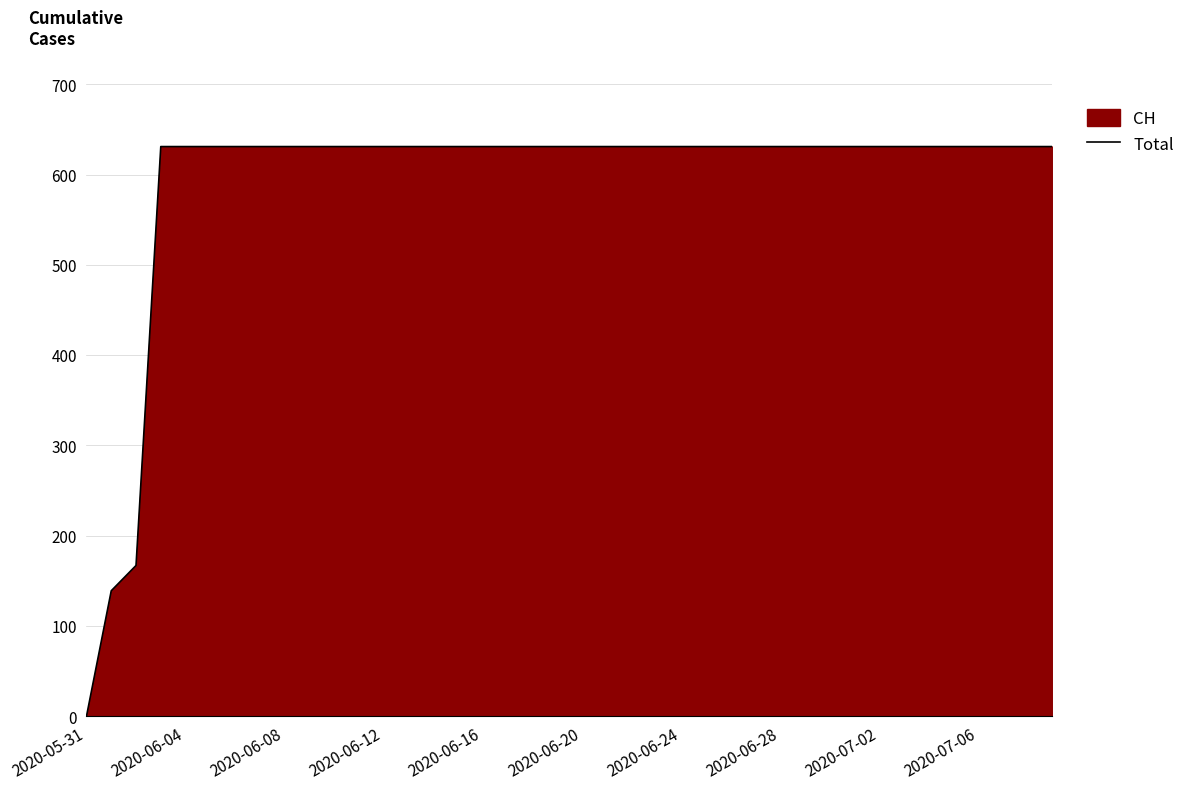

What is the maximum value shown in the chart?

631